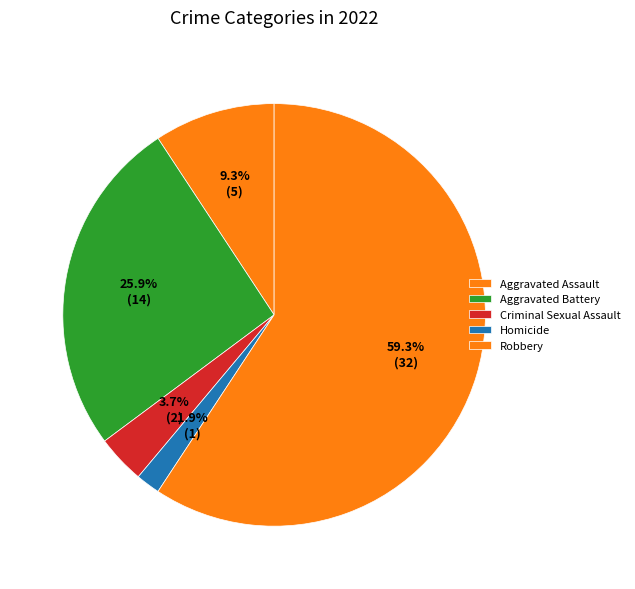

Does Homicide represent more than half of the total?

No